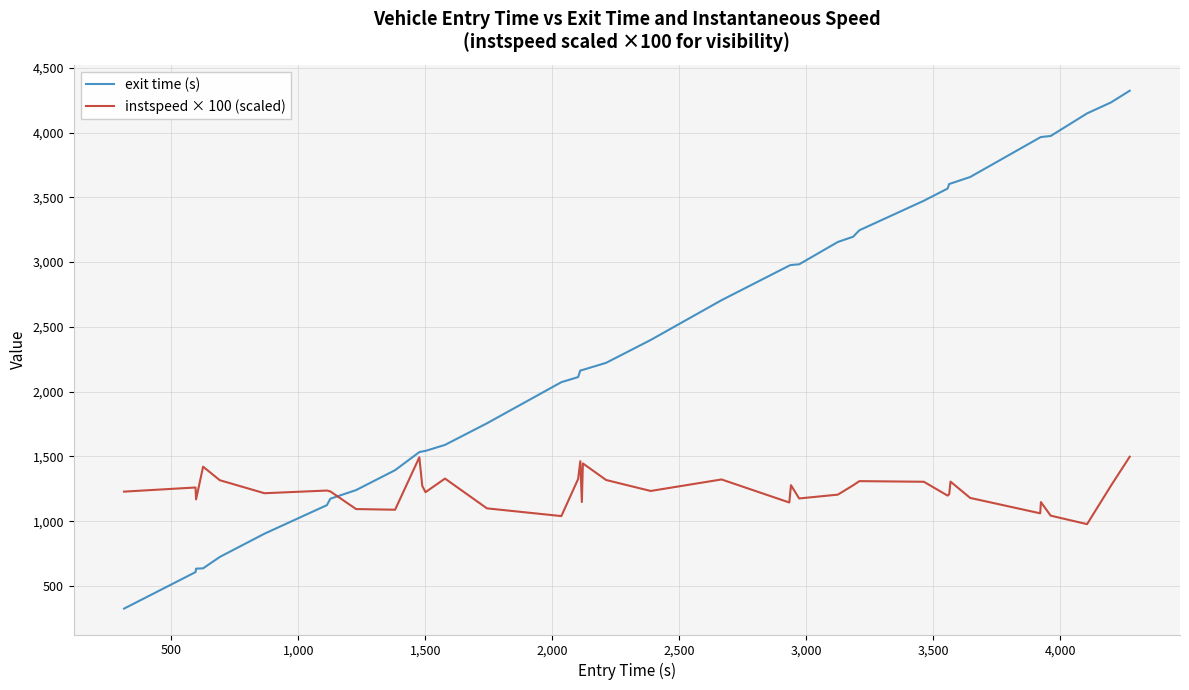

Which series has the largest total across all categories?

exit time (s)